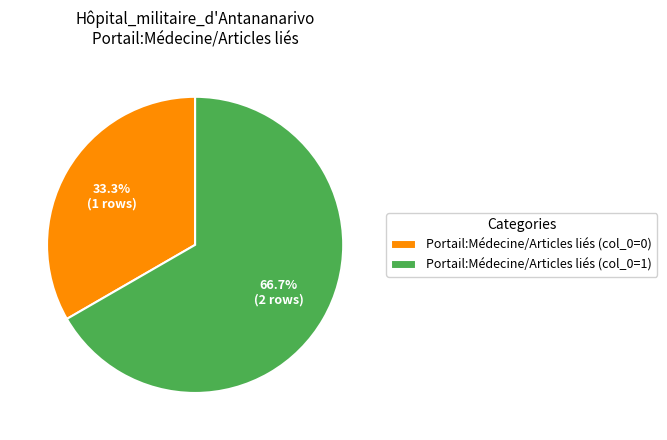

What is the ratio of the value at Portail:Médecine/Articles liés (col_0=0) to the value at Portail:Médecine/Articles liés (col_0=1)?

0.5